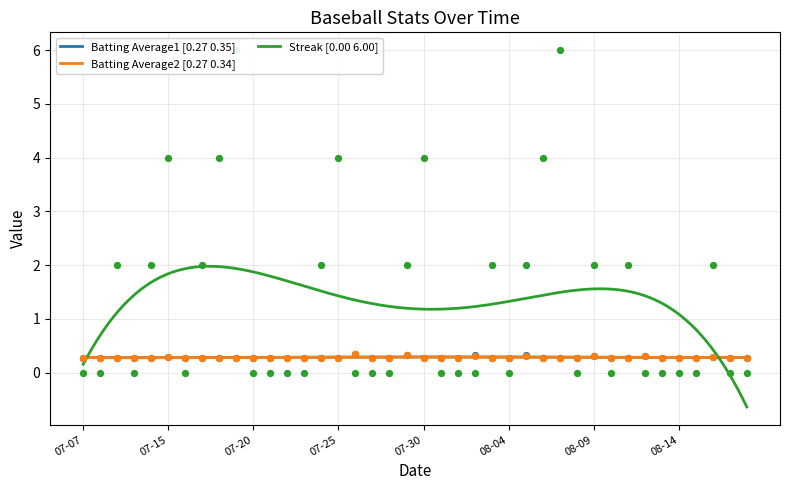

Which series reaches the maximum Y coordinate?

Streak